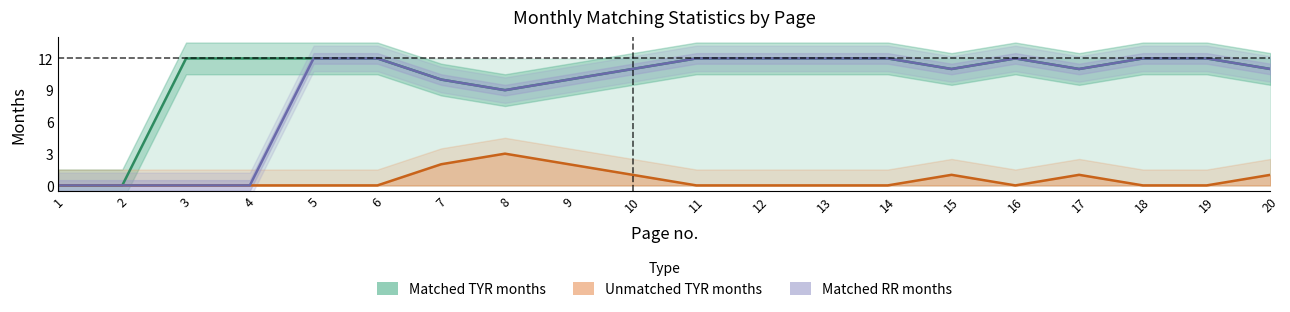

Which category has the highest value in the Matched RR months series?

5